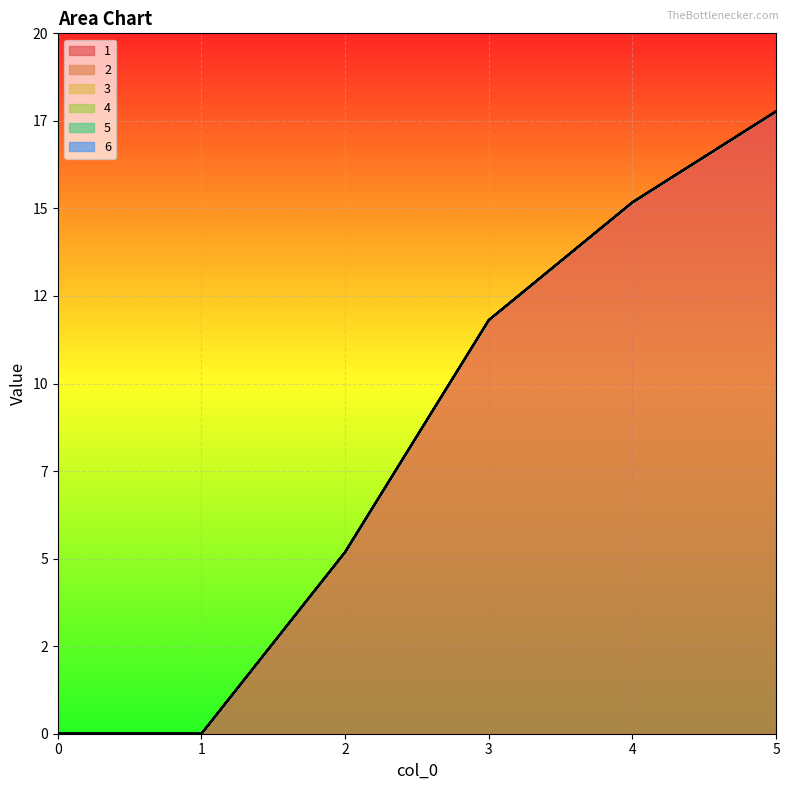

List the labels in order of 4 value, largest first.

0, 1, 2, 3, 4, 5